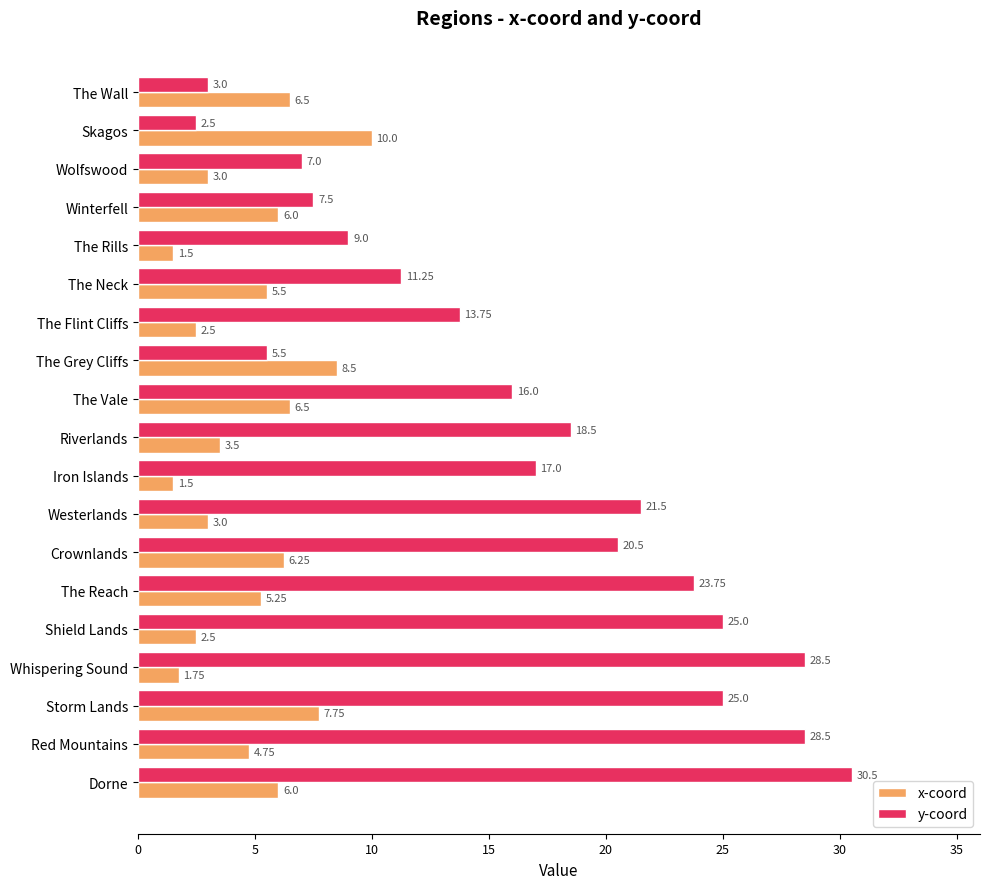

At which label does y-coord reach its minimum?

Skagos